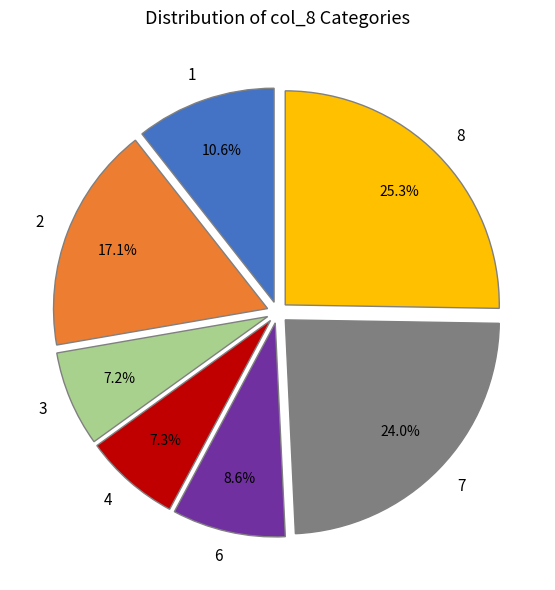

Count the number of slices in the pie.

7